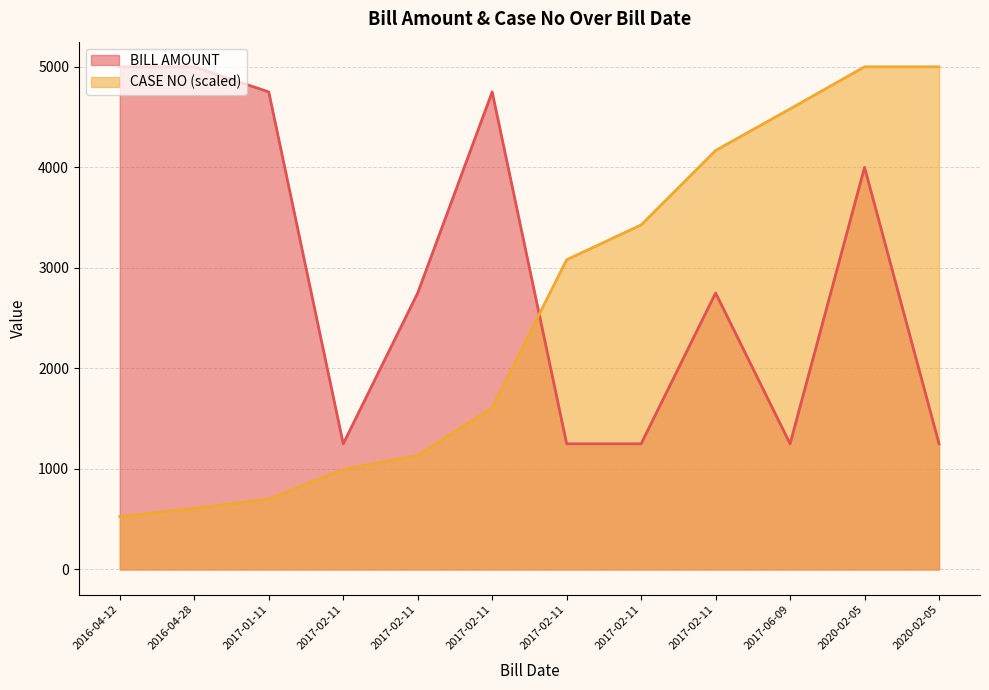

What is the sum of all CASE NO values?

30827.6